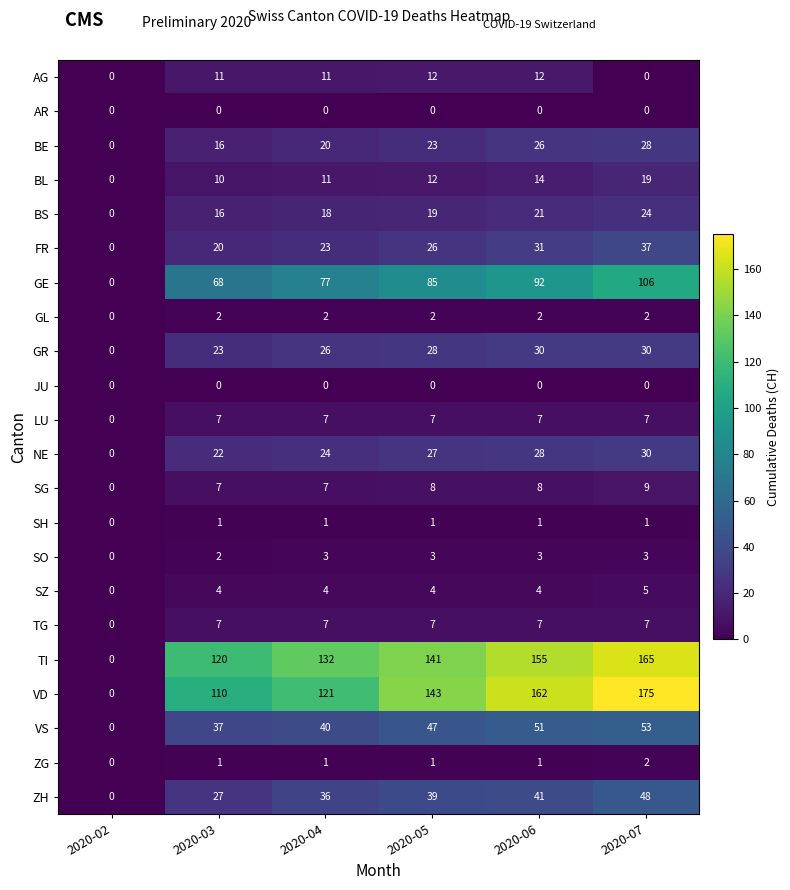

What is the difference between the highest and lowest values at 2020-03?

120